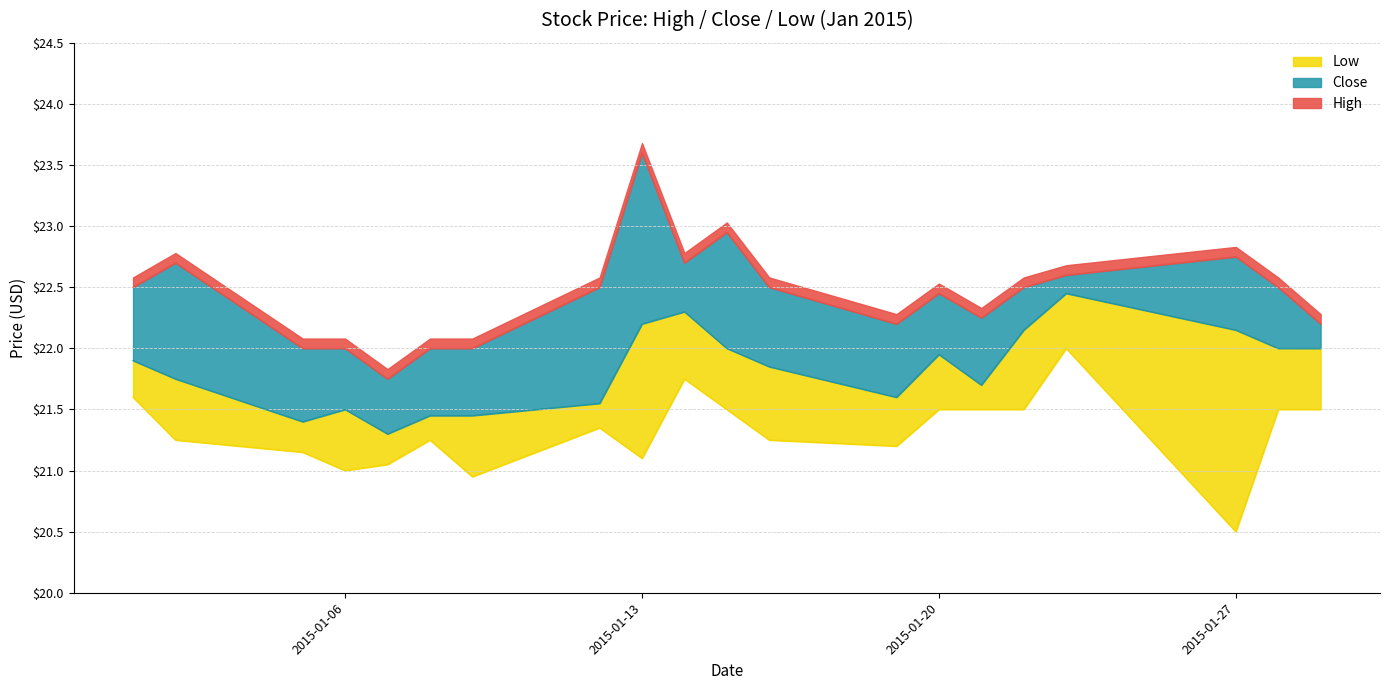

Between 2015-01-14 and 2015-01-15, which series saw the biggest shift?

Close